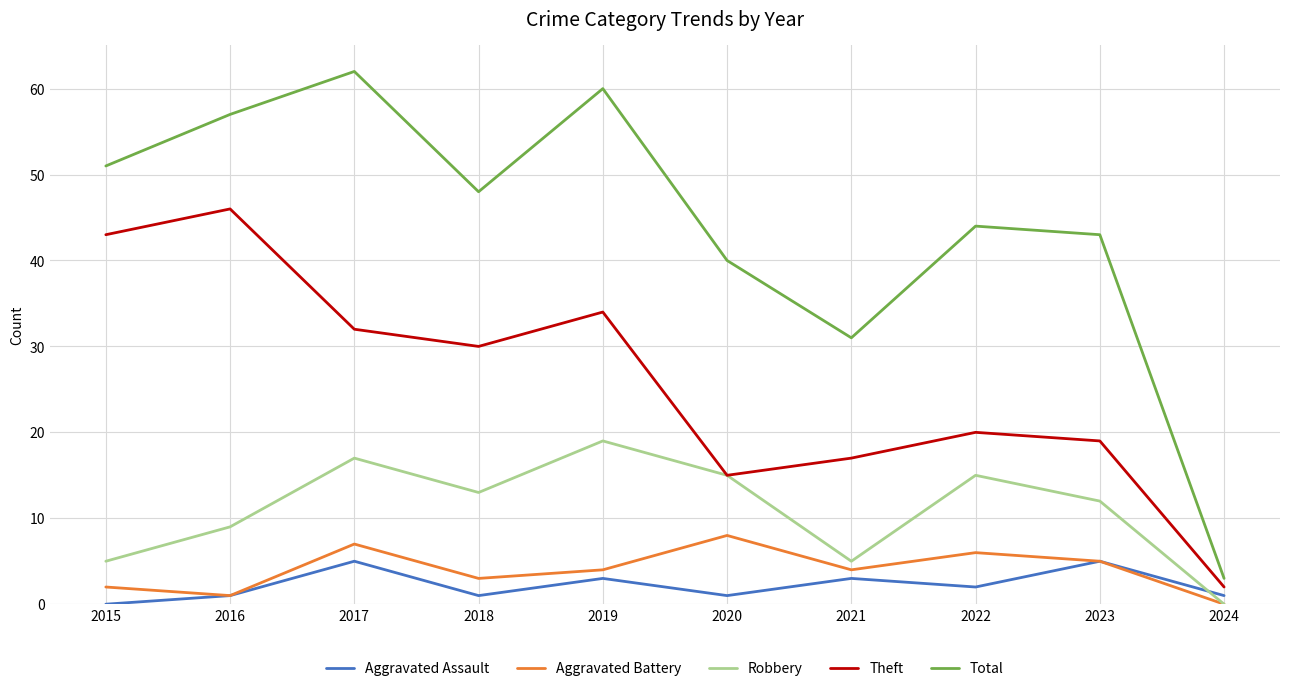

In Total, how many points are lower than both neighbors (excluding endpoints)?

2